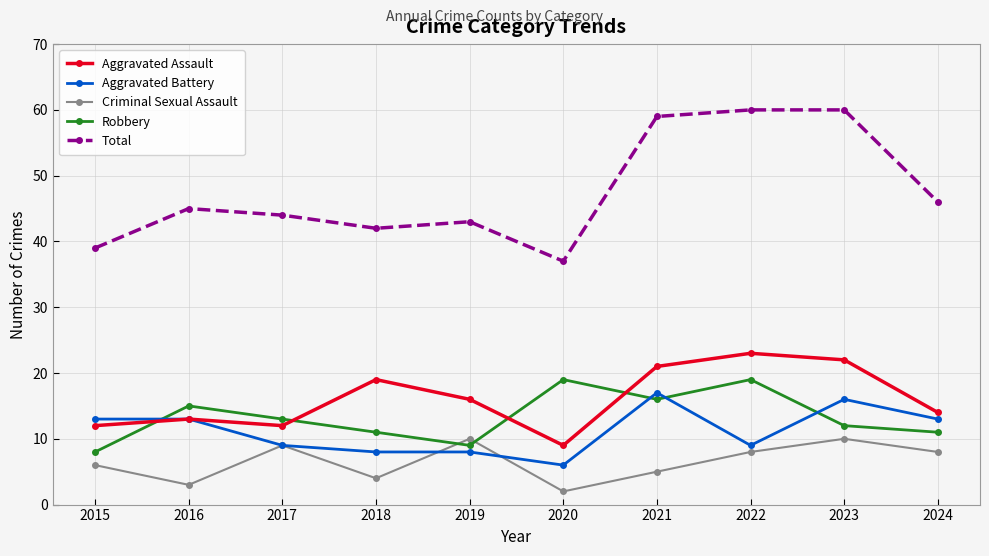

Is the value of Aggravated Assault at 2018 greater than the value of Total at 2017?

No